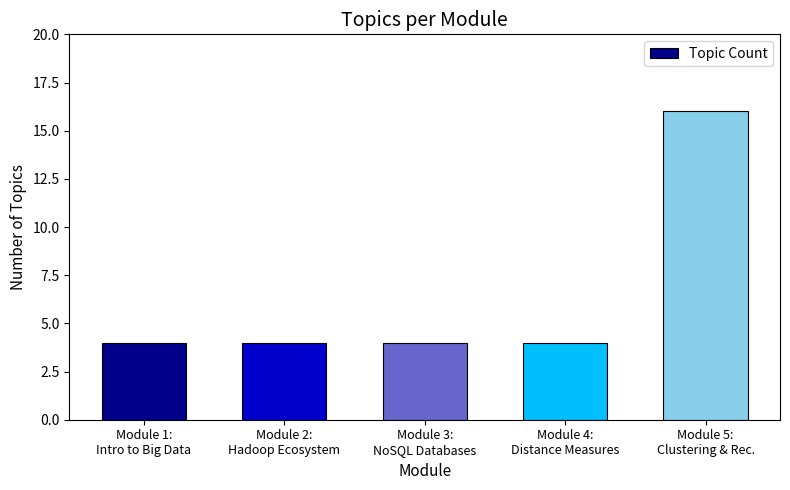

What is the sum of all values?

32